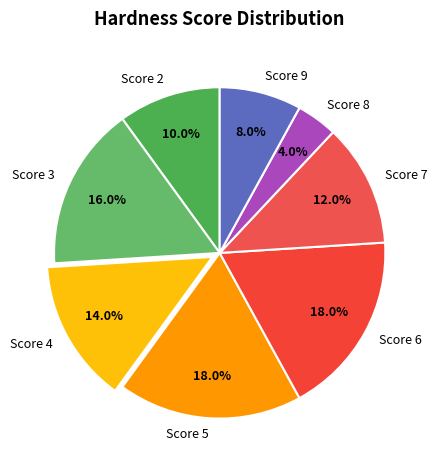

Which category has the smallest portion of the pie?

Score 8